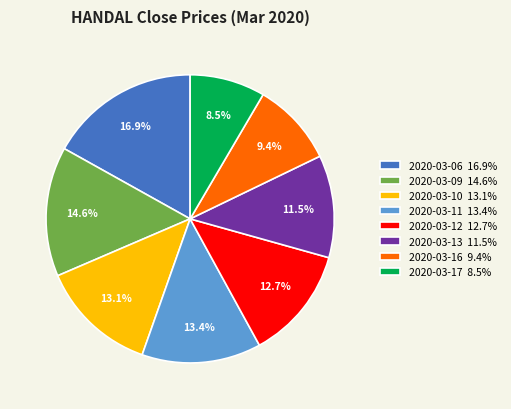

What percentage is the 2020-03-10 slice, to the nearest percent?

13%